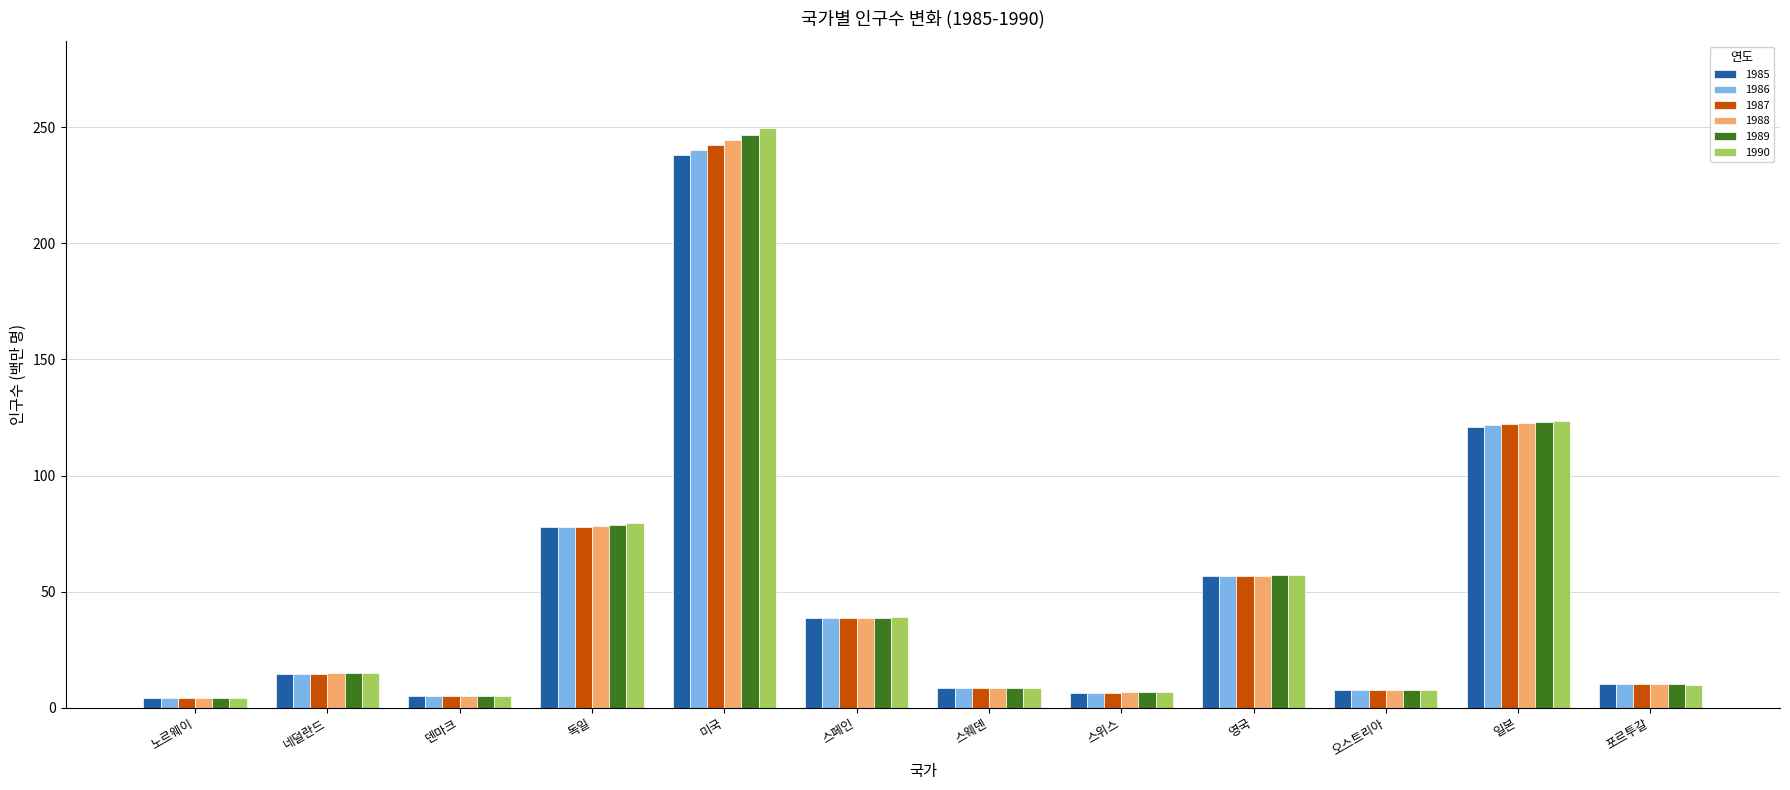

What is the label of the 6th bar from the right?

스웨덴